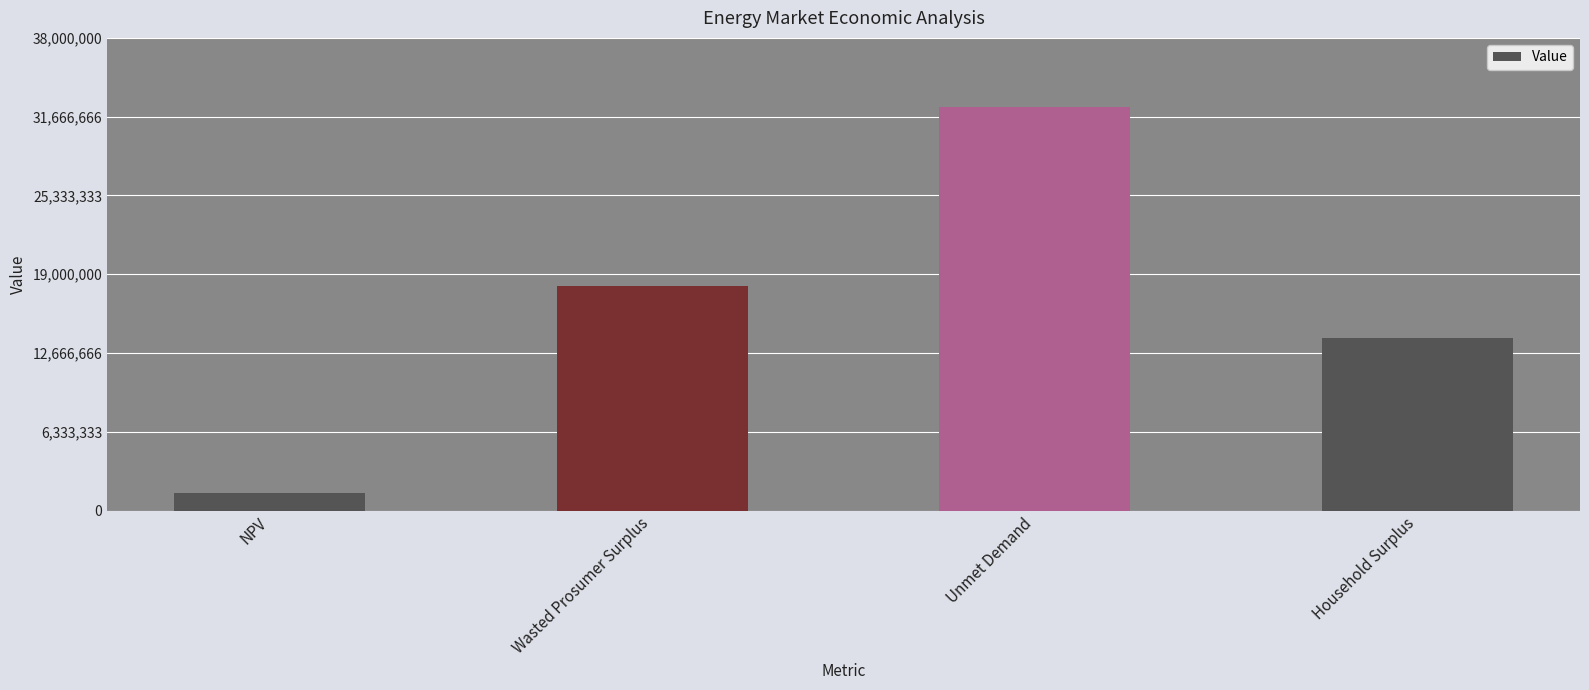

Which has a higher value, Wasted Prosumer Surplus or Unmet Demand?

Unmet Demand